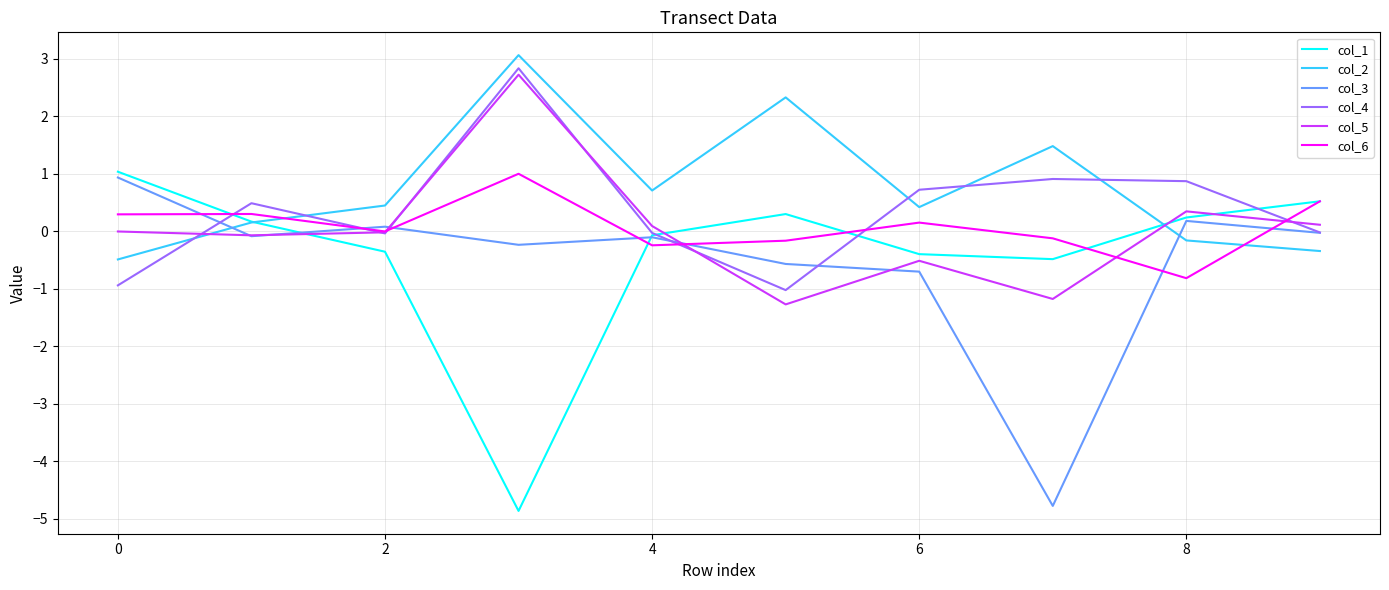

Which series has the largest total across all categories?

col_2